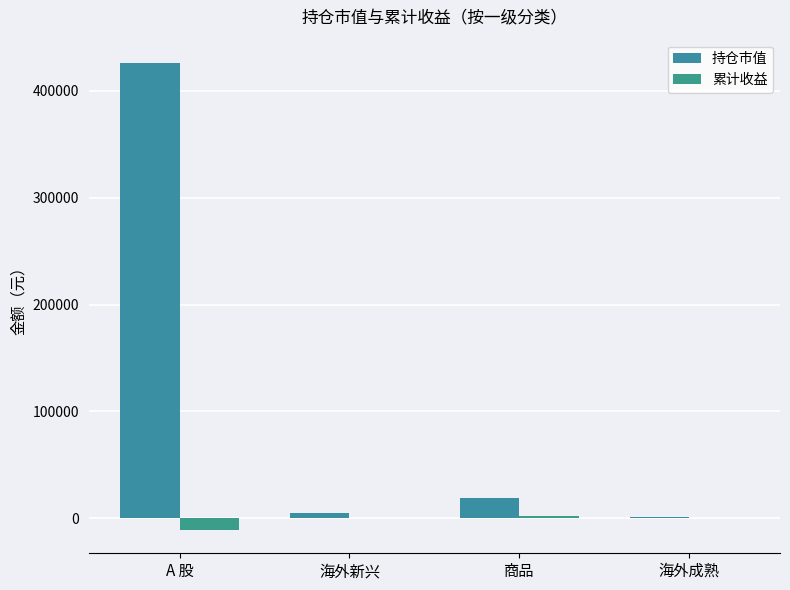

What is the maximum value for 累计收益?

2161.1